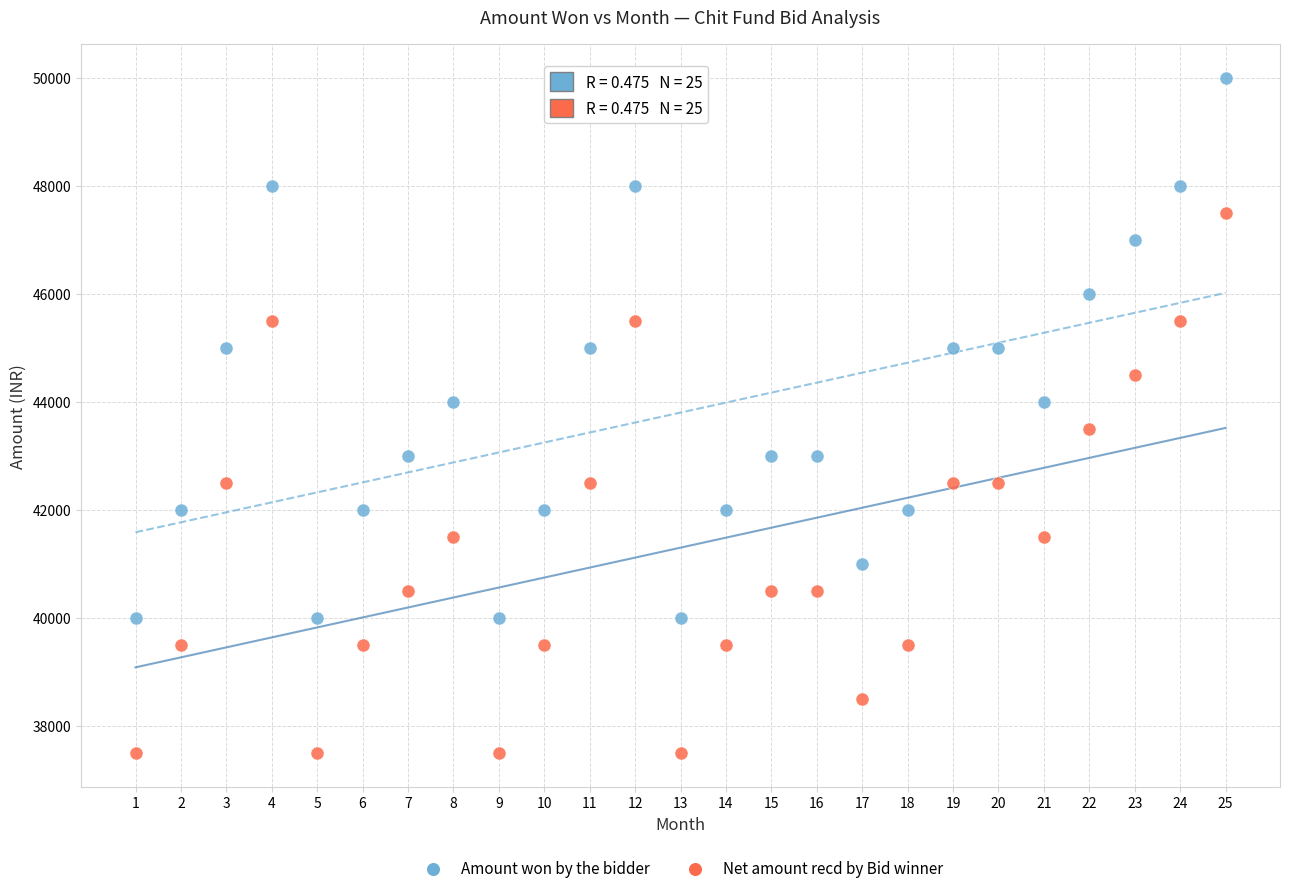

Which series reaches the minimum Y coordinate?

Net amount recd by Bid winner